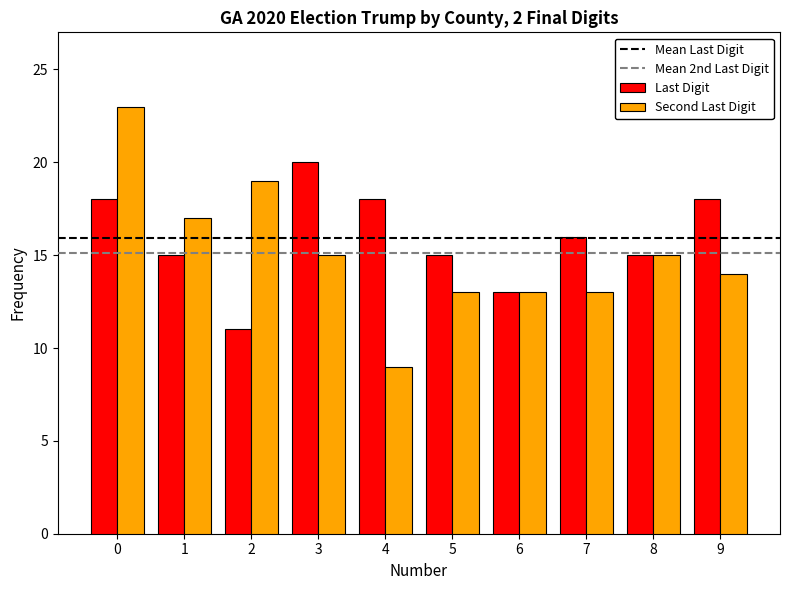

Which series changed the most between 3 and 7?

Last Digit